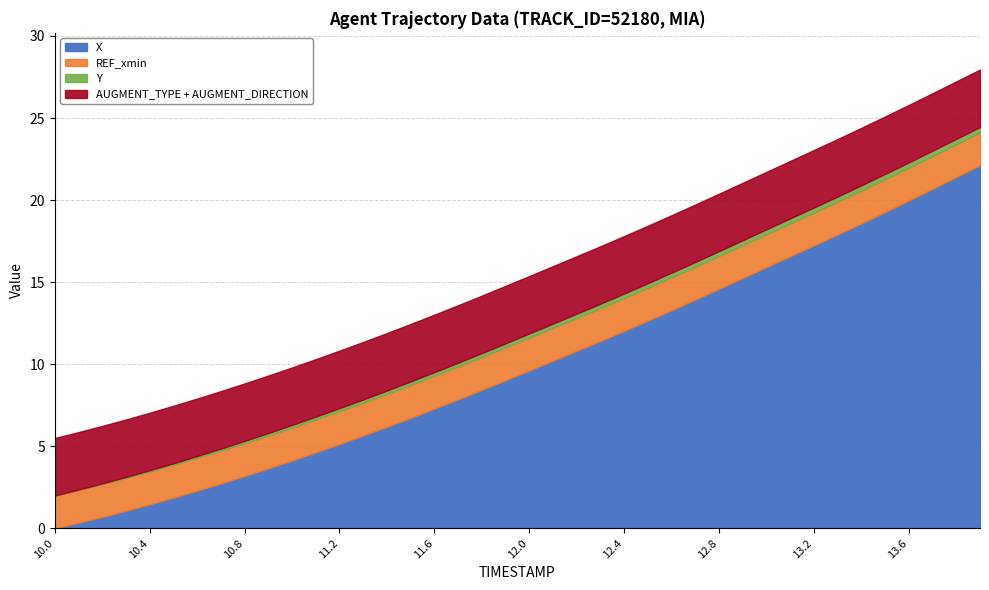

True or false: REF_xmin and AUGMENT_TYPE cross at least once.

False